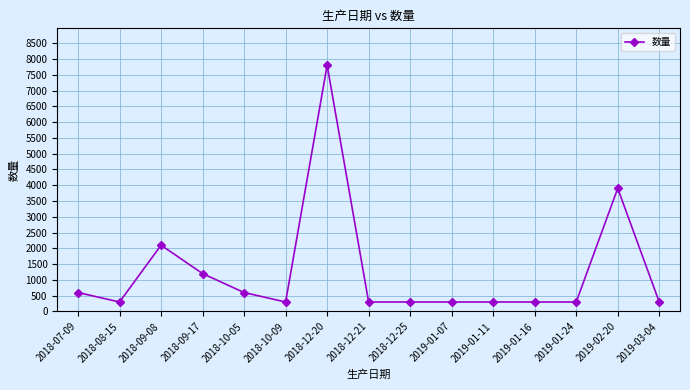

What is the greatest value displayed?

7800